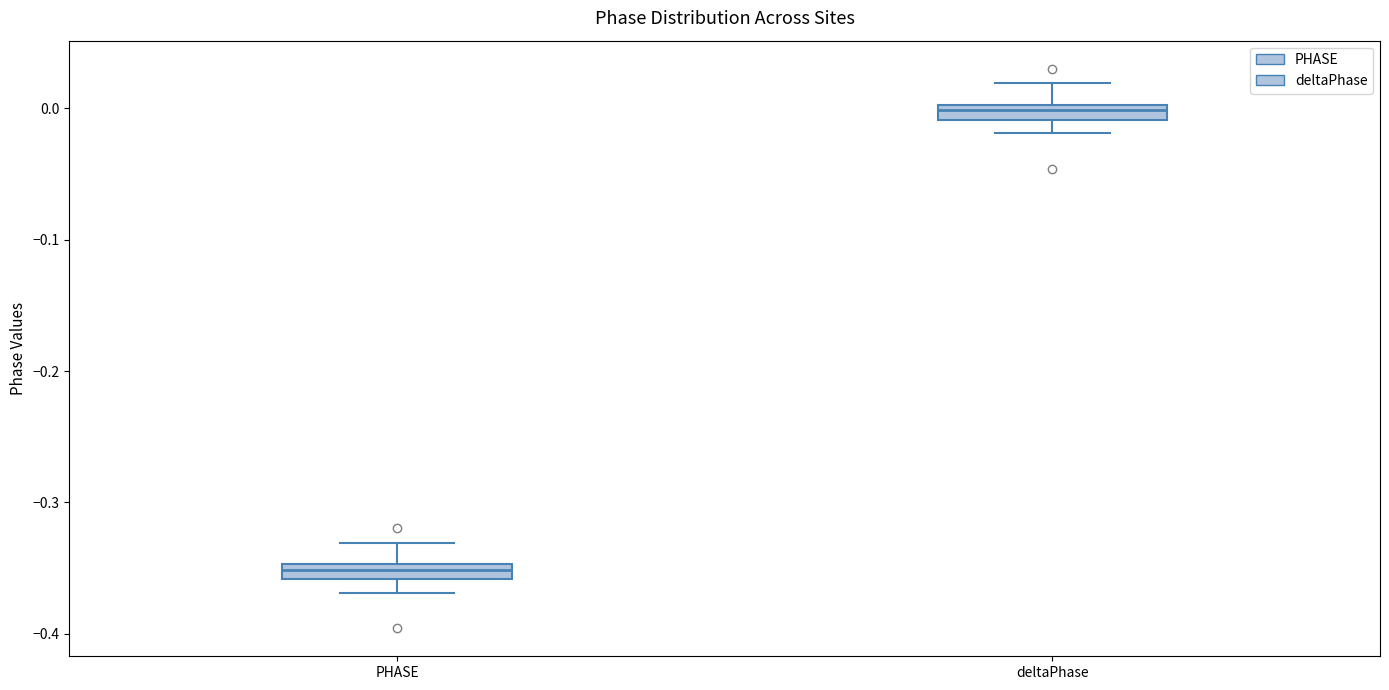

Where is the upper edge of the box for deltaPhase on the y-axis? The values are not printed on the chart, so give them approximately, as read against the axis.

0.00